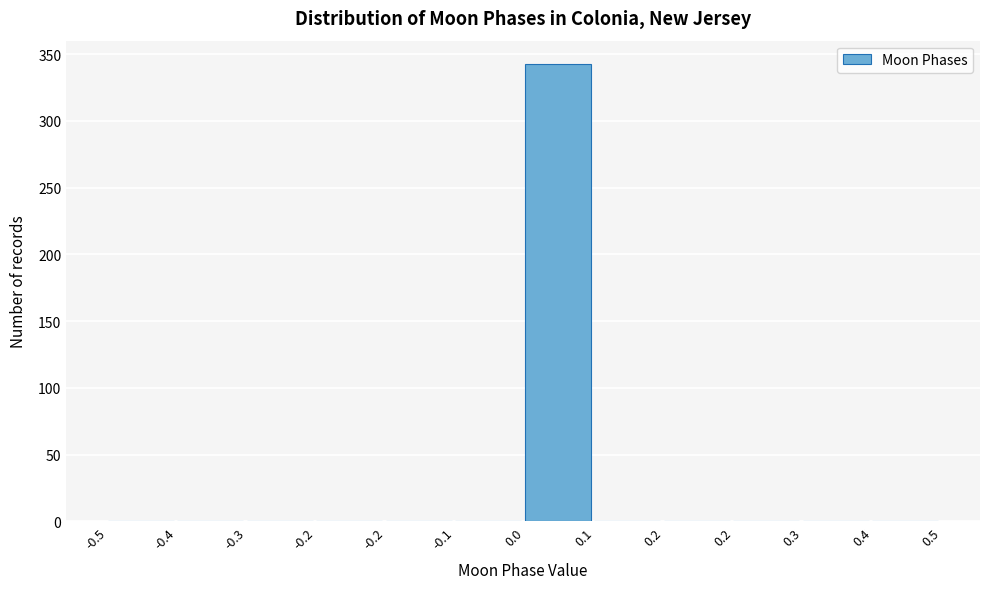

Are the bars horizontal?

No